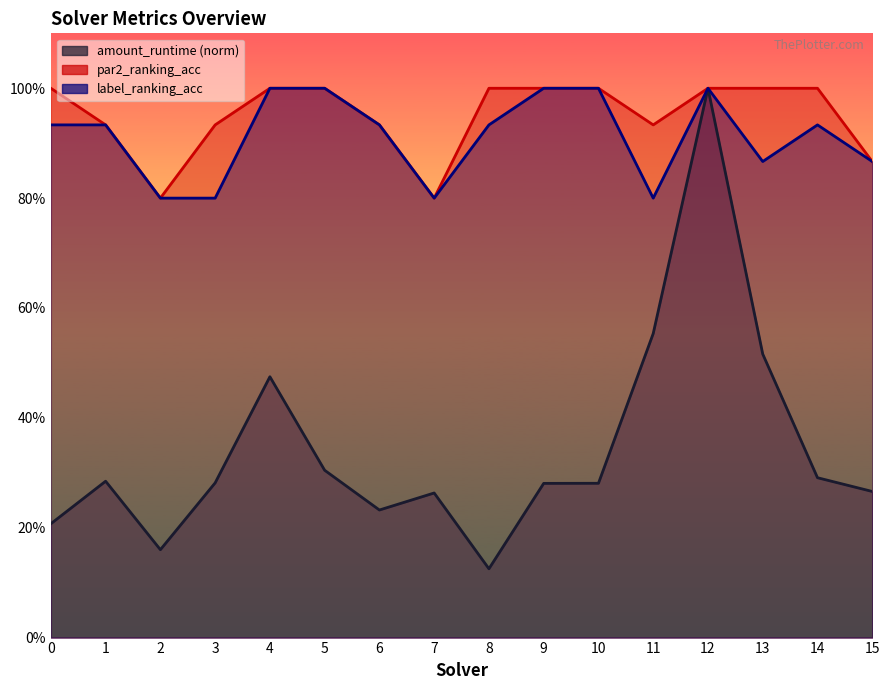

What are all the series names shown in the legend?

amount_runtime, par2_ranking_acc, label_ranking_acc